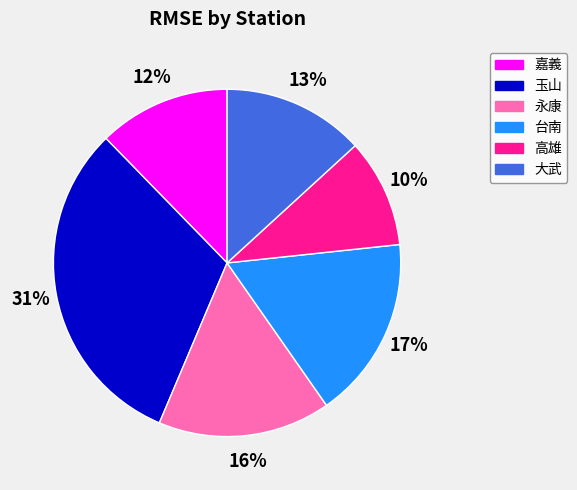

How many slices are in this pie chart?

6